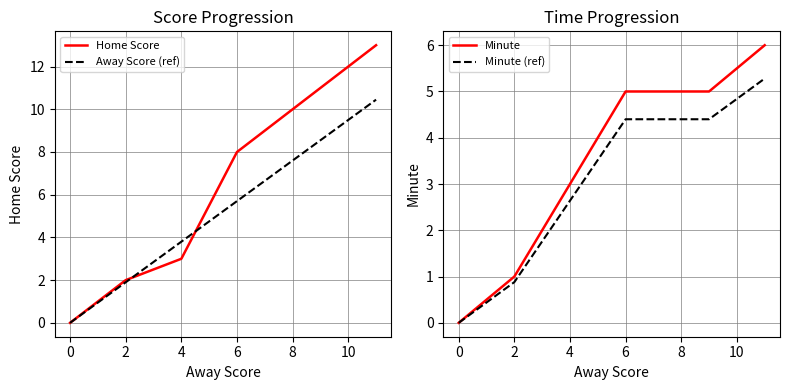

True or false: Home Score and Minute (ref) cross at least once.

False